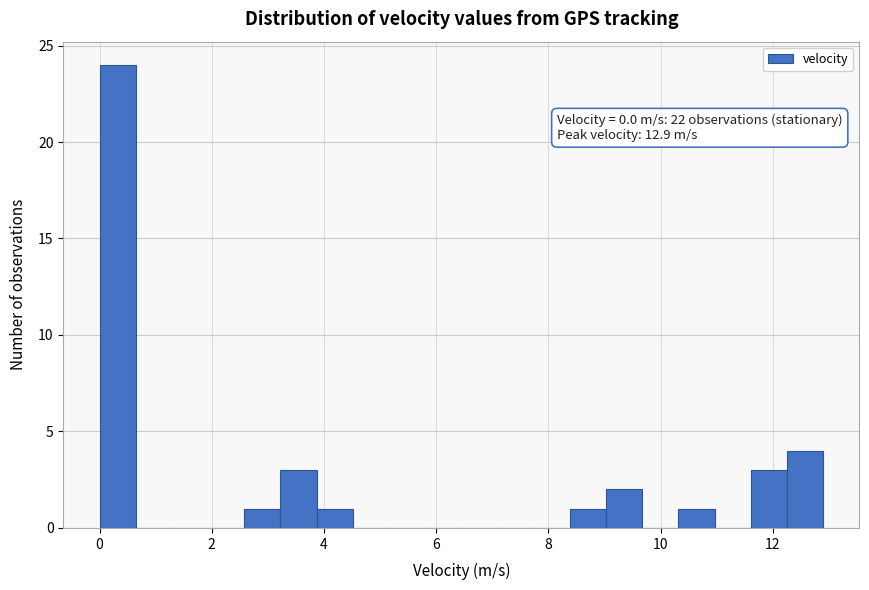

Read against the x-axis, roughly where is the centre of the tallest bar?

0.4